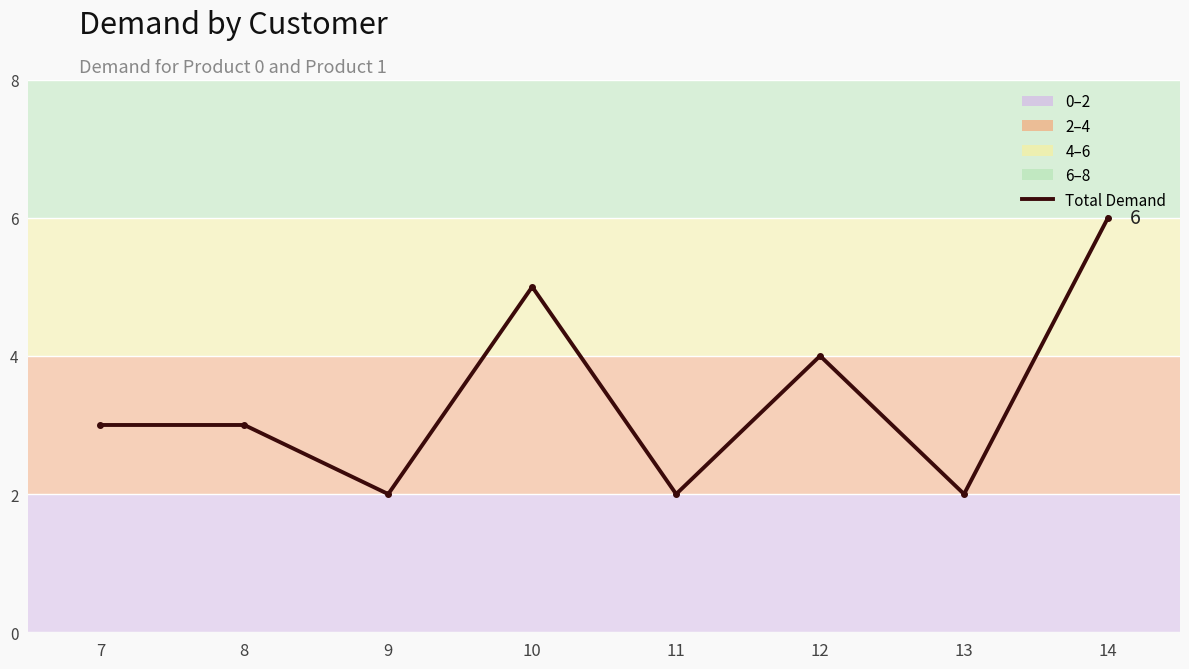

Is it true that the value at 8 is 4?

False